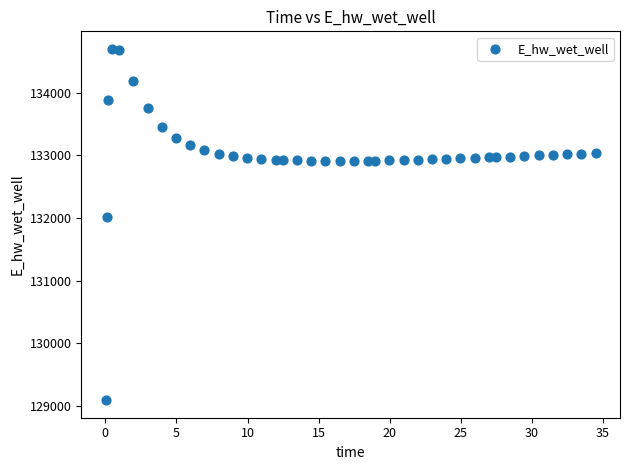

What is the range of X values (max minus min)?

34.4